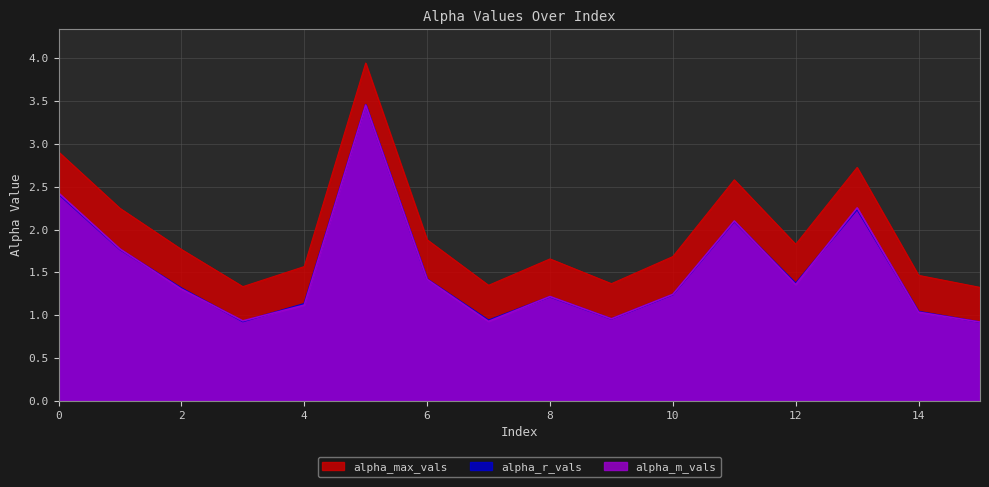

Is the value of alpha_r_vals at 0 greater than the value of alpha_max_vals at 12?

Yes